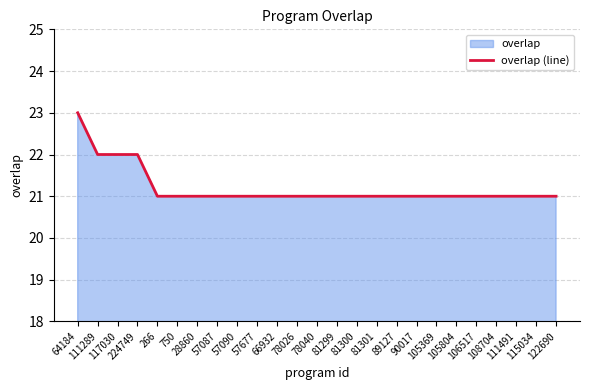

What is the value of the 20th point from the left?

21